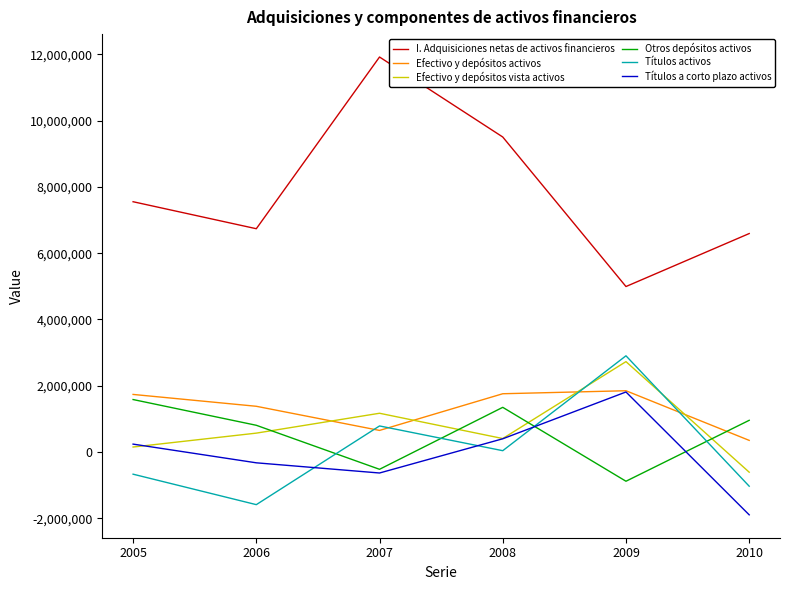

What is the spread (max minus min) of values at 2006?

8321354